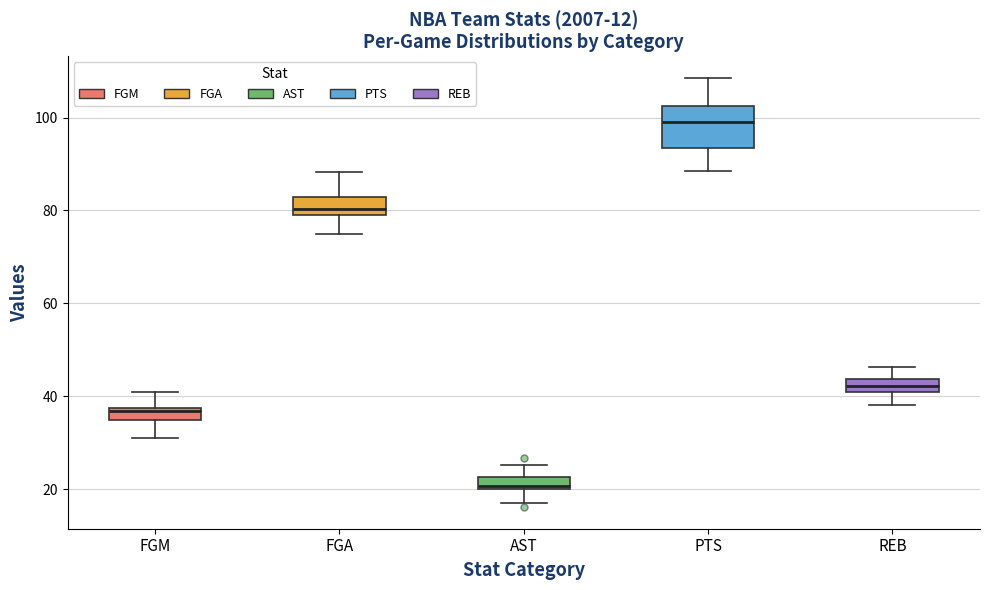

Which box is the tallest, from its lower edge to its upper edge?

PTS